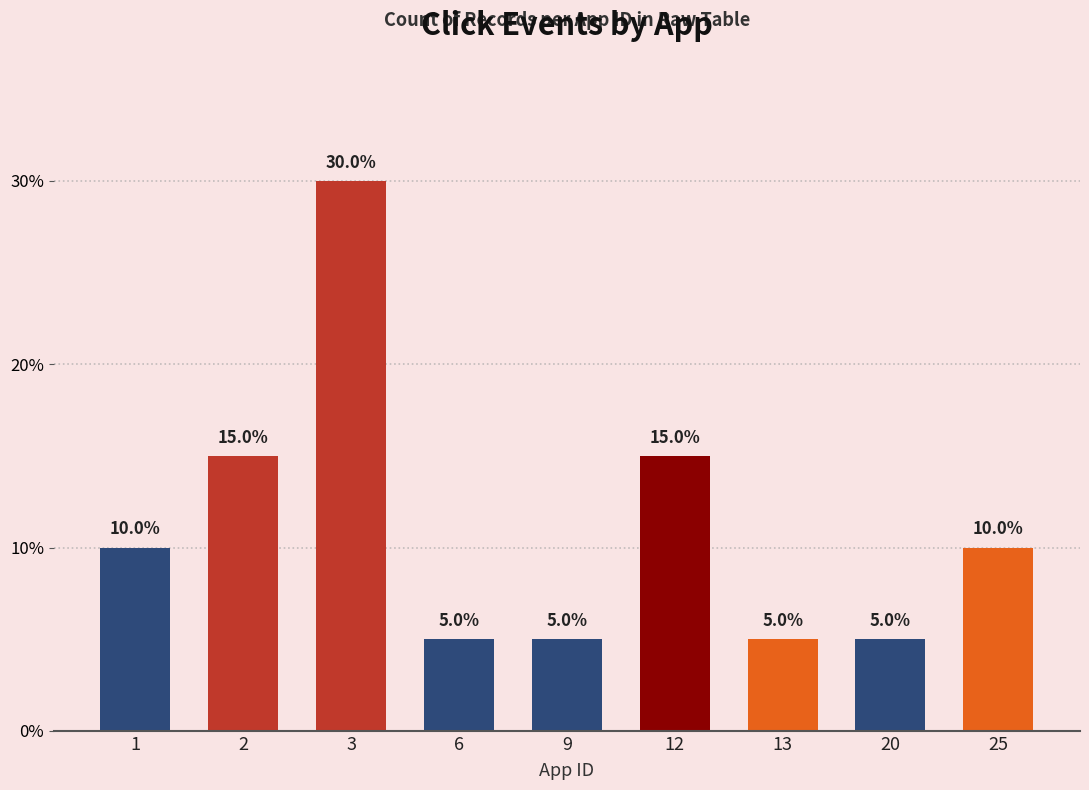

Read the value at 12.

15